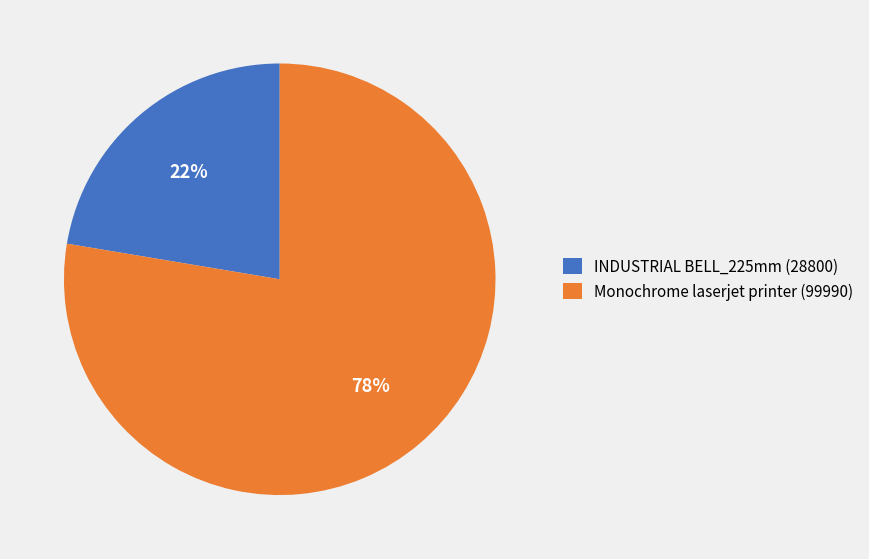

Approximately how many times larger is the value at INDUSTRIAL BELL_225mm (28800) compared to Monochrome laserjet printer (99990)?

0.3